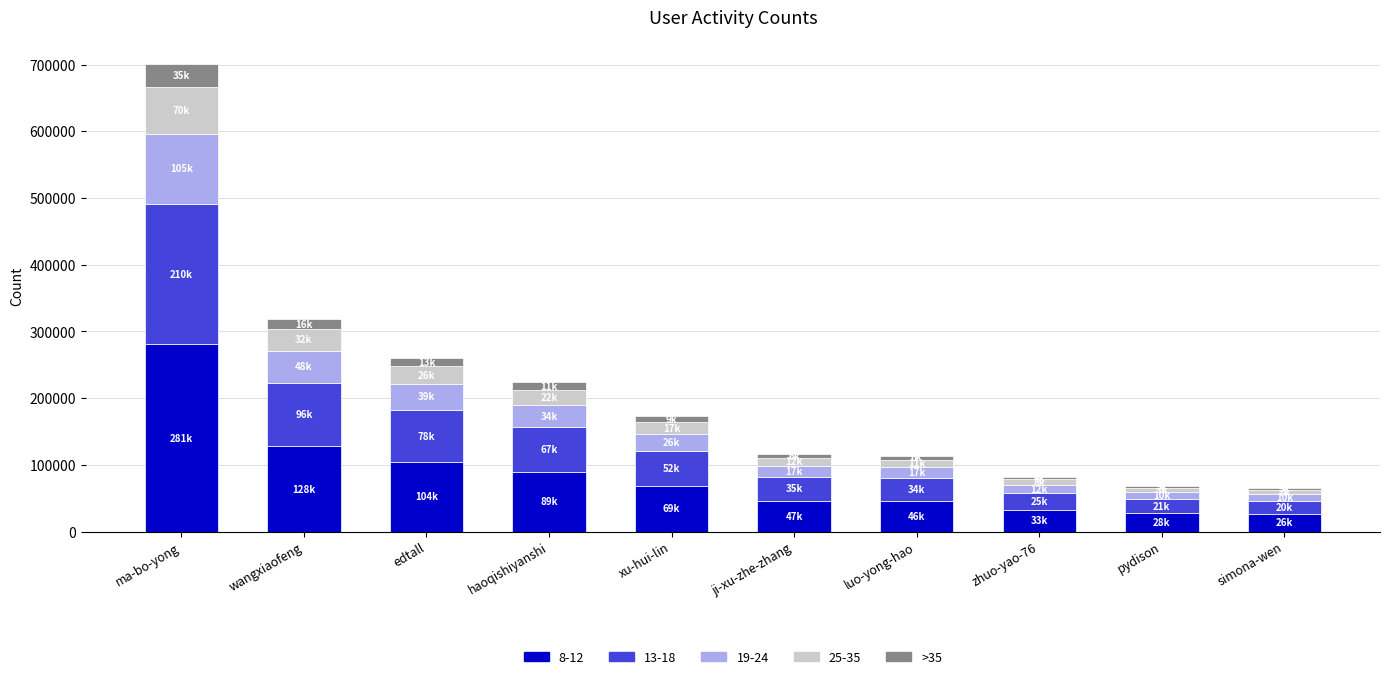

At which category is the sum across all series the highest?

ma-bo-yong